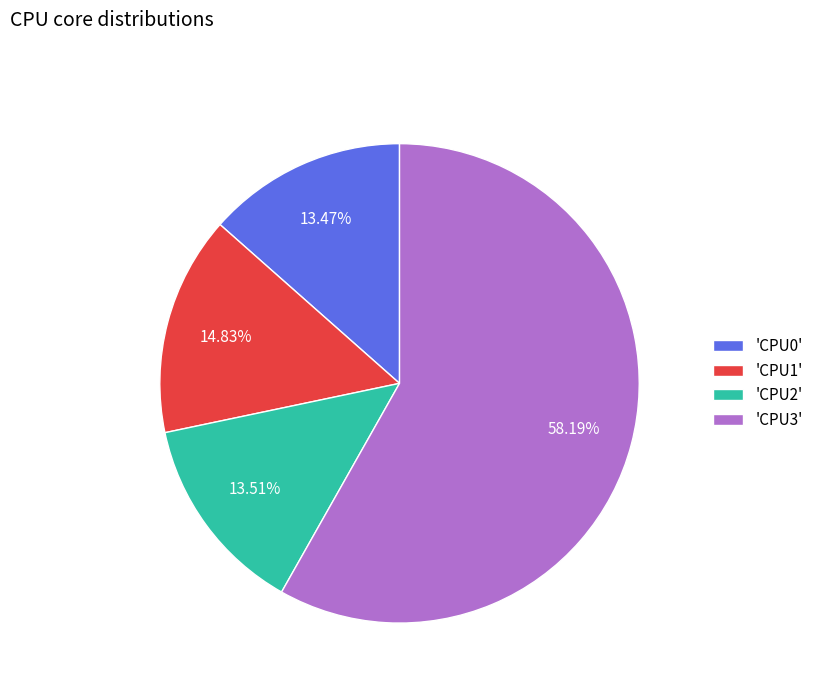

Does any single category account for the majority?

Yes